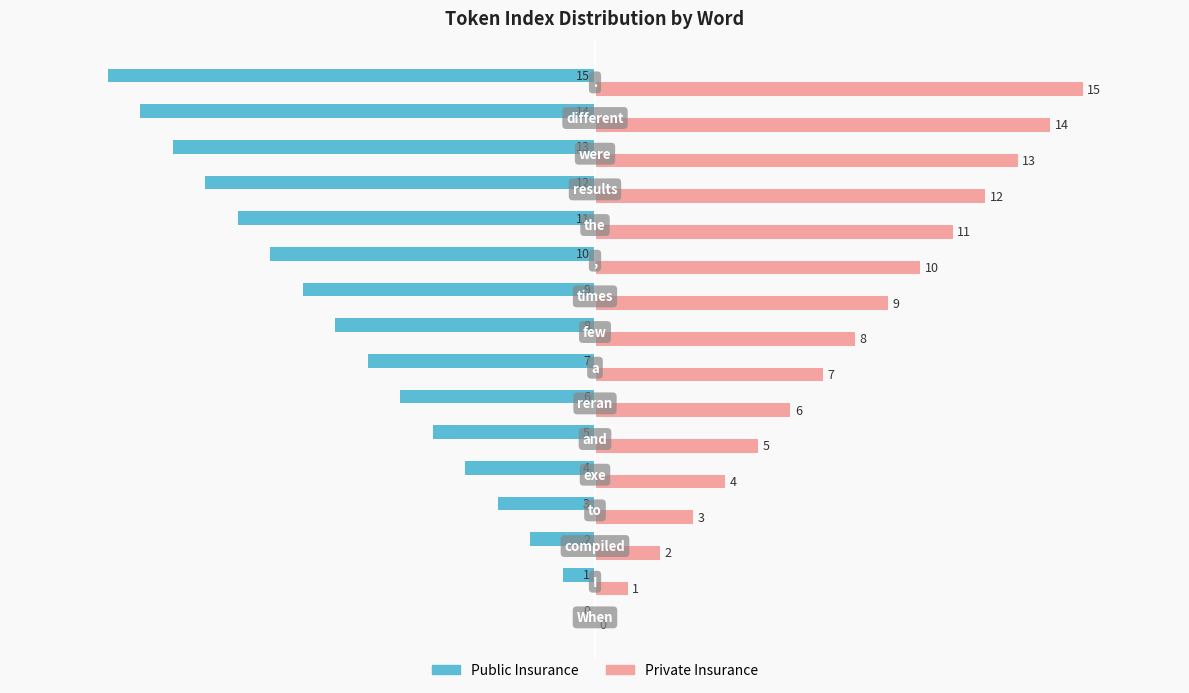

What is the sum of all Private Insurance values?

120